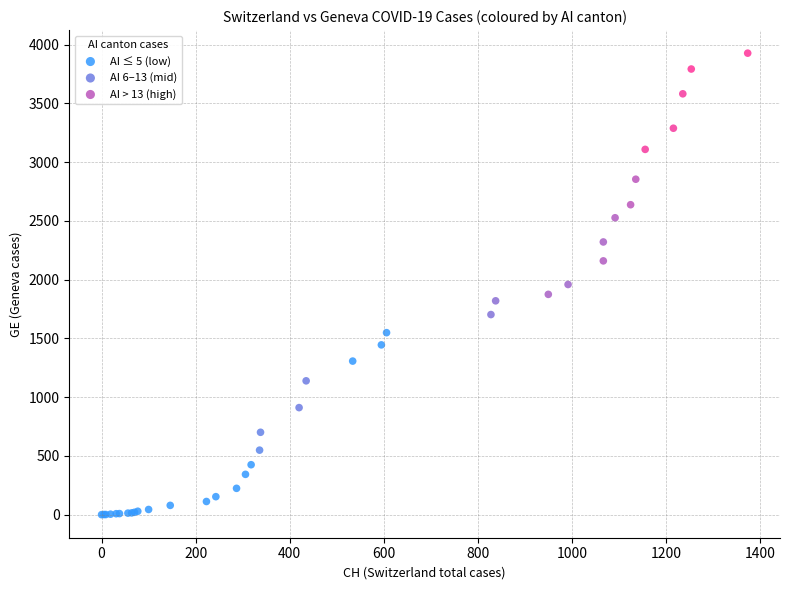

Which series reaches the minimum Y coordinate?

AI ≤ 5 (low)